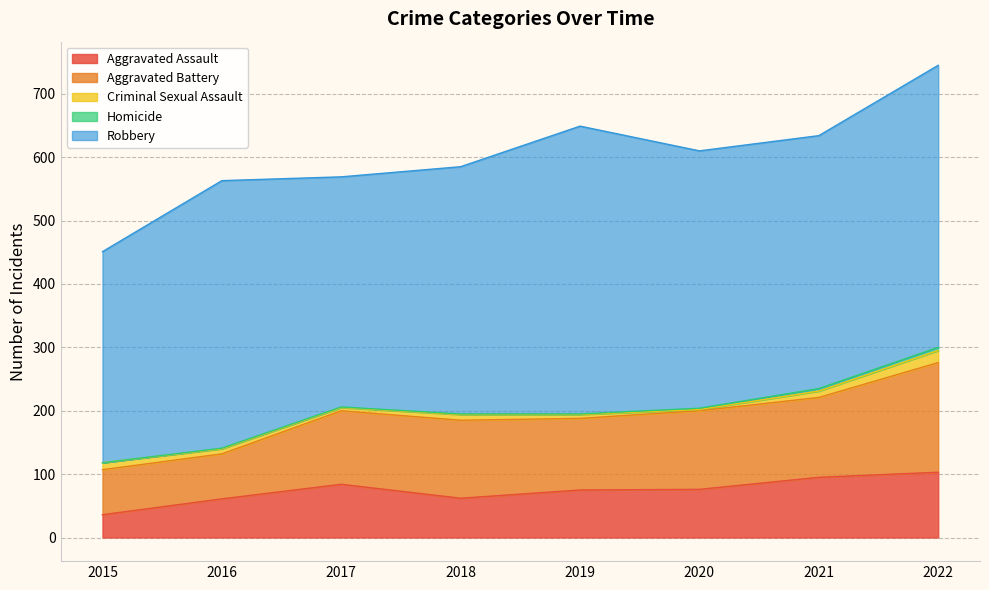

Rank the series at 2015 from lowest to highest value.

Homicide, Criminal Sexual Assault, Aggravated Assault, Aggravated Battery, Robbery